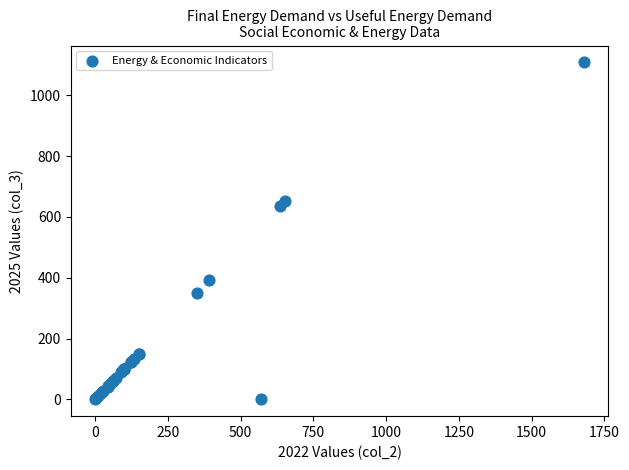

What Y value in the scatter plot is closest to 554?

635.0